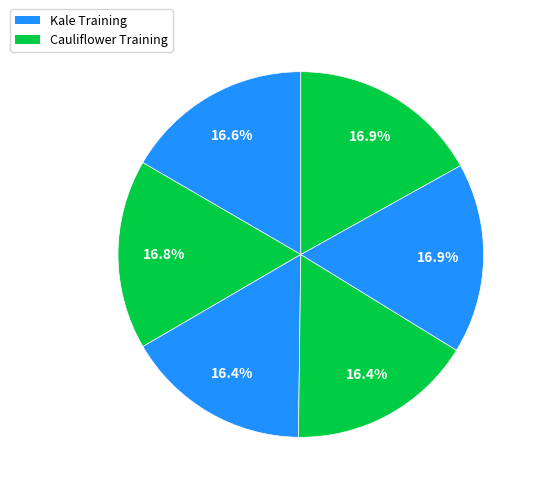

How many segments does this pie chart have?

6